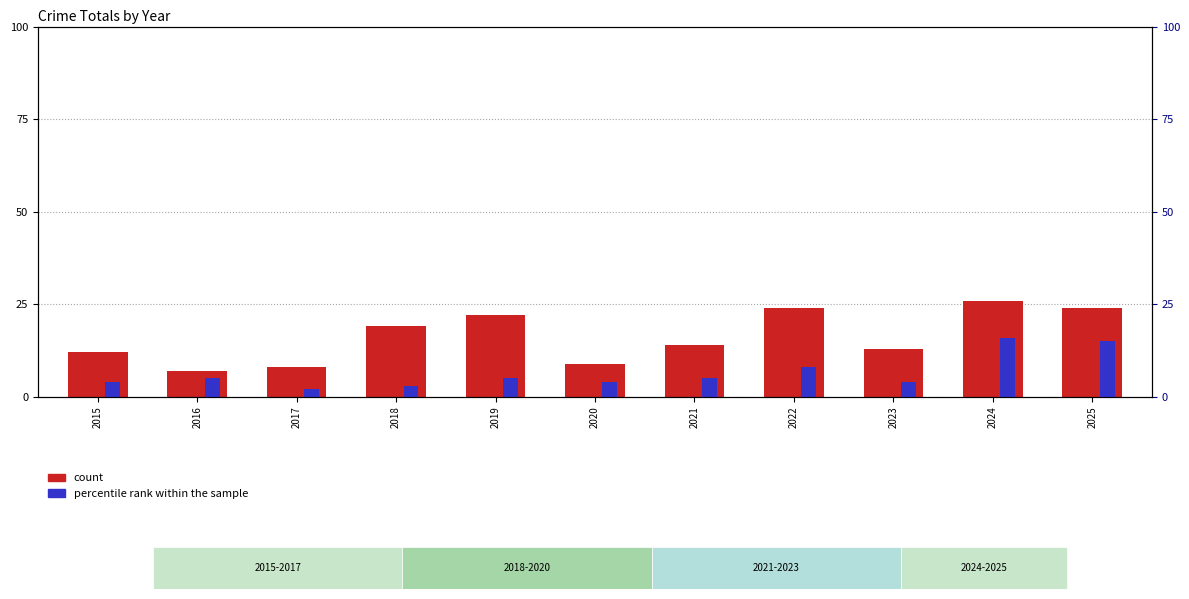

What is the value of the count bar at the 2nd from the left?

7